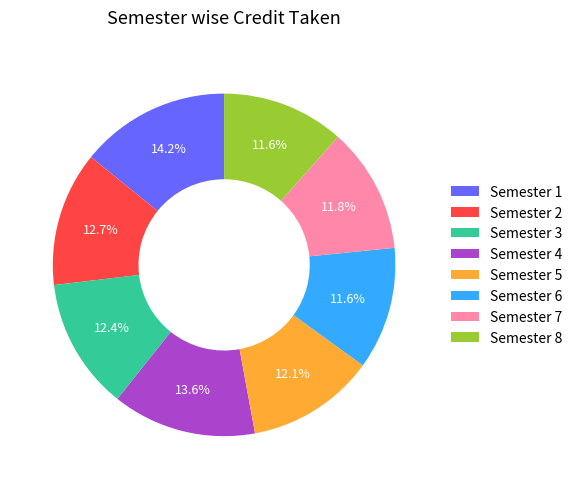

How many slices are in this pie chart?

8